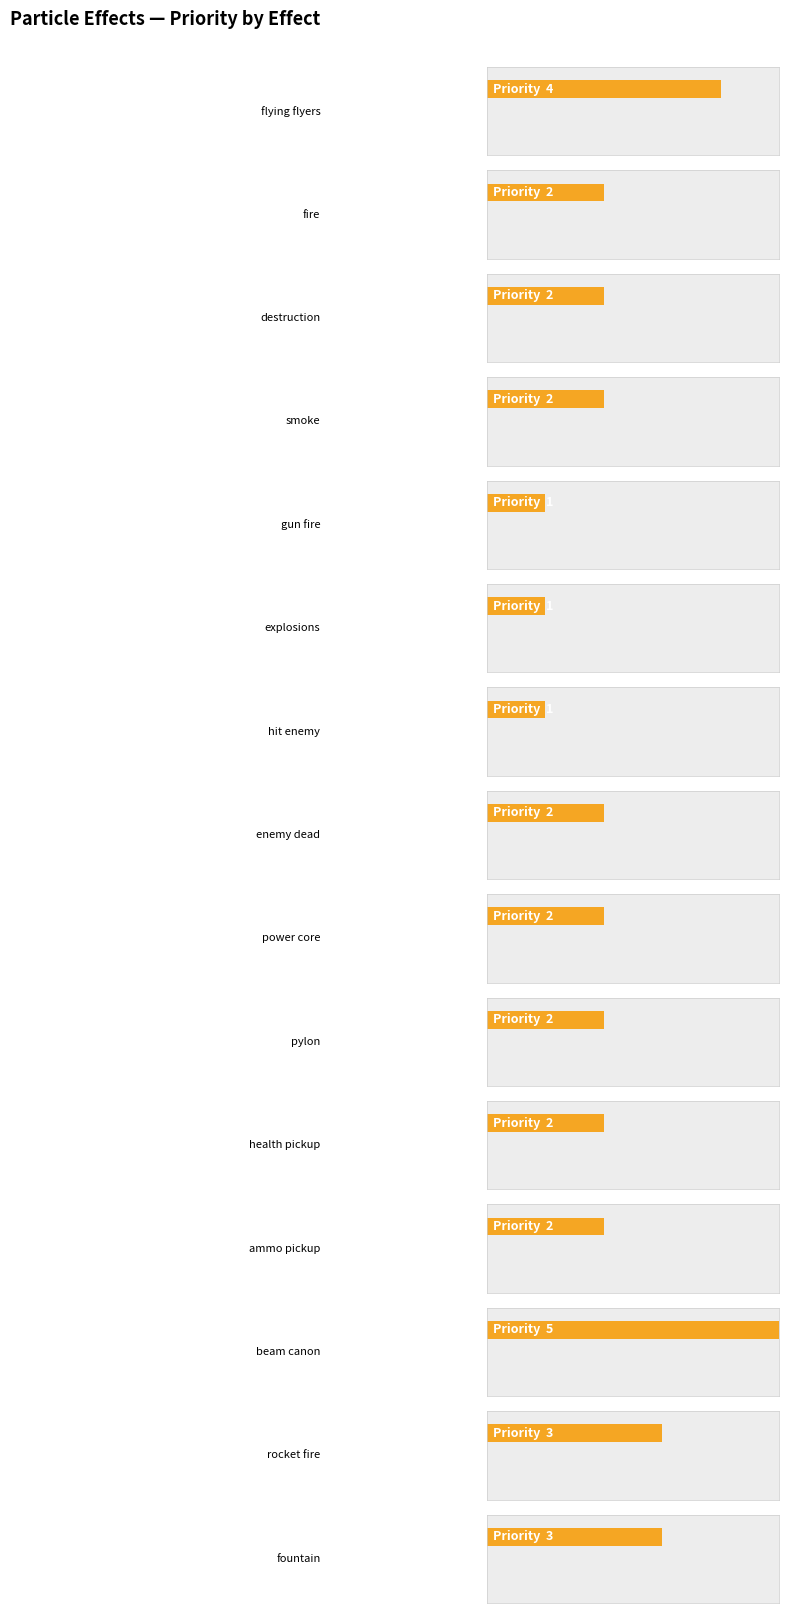

The chart shows a value of 2 at ammo pickup. True or false?

True